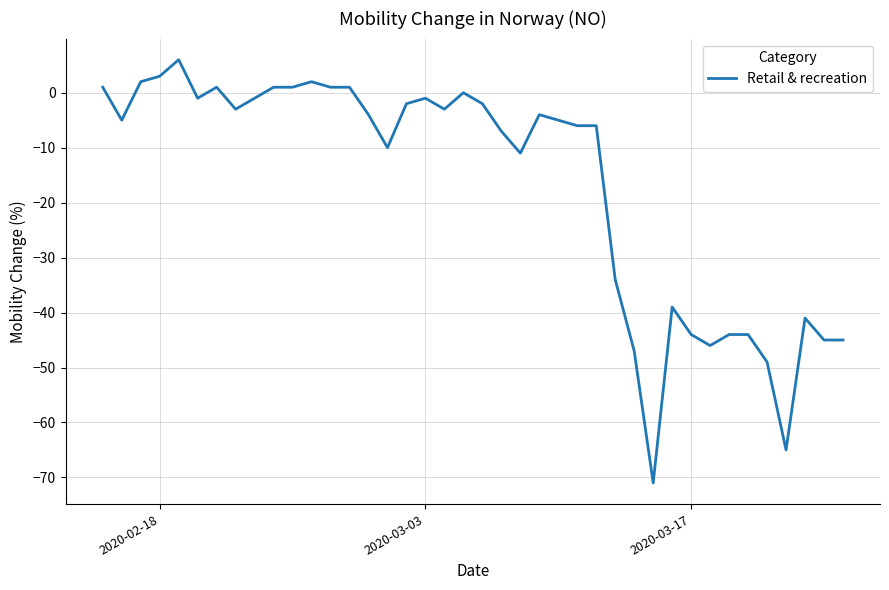

What is the difference between the maximum and minimum values?

77